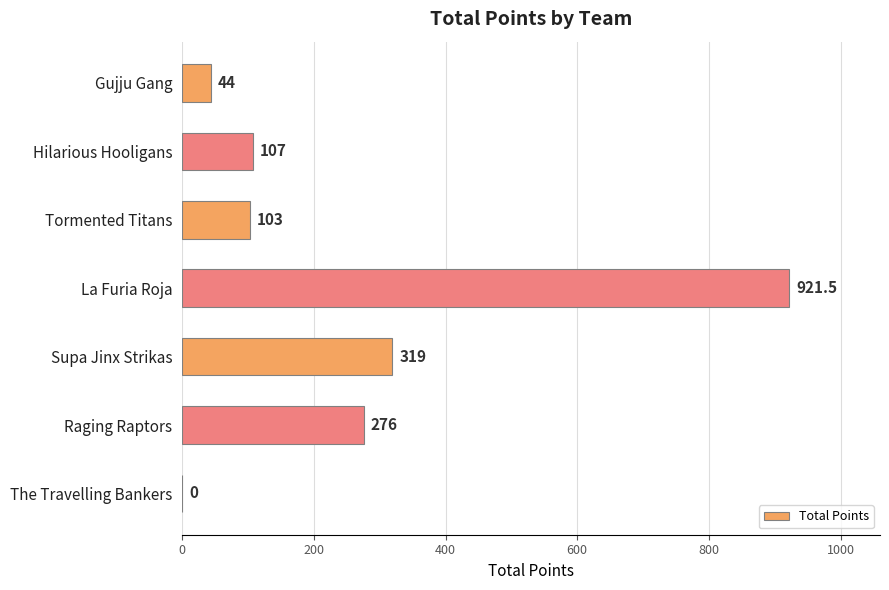

The value at Raging Raptors is 154.5. True or false?

False